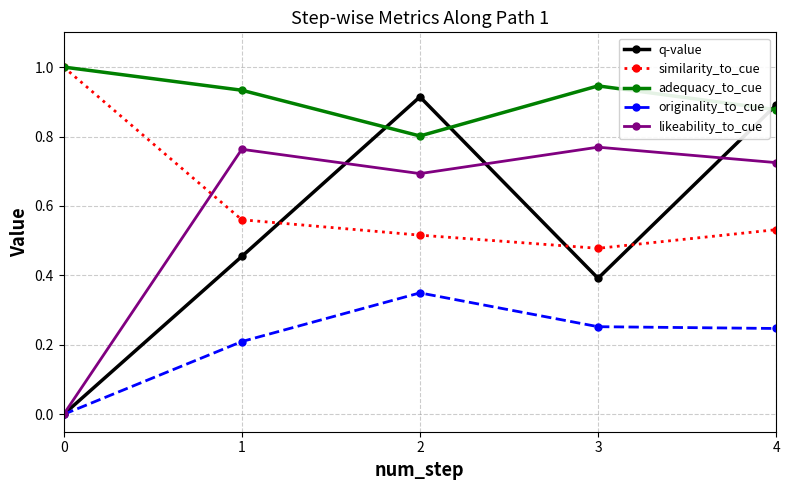

What is the total value across all series at 4?

3.3